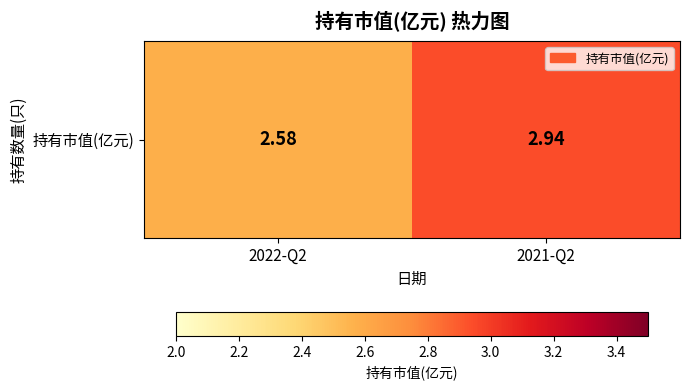

Reading left to right, extract all data points from this chart.

2.6	2.9